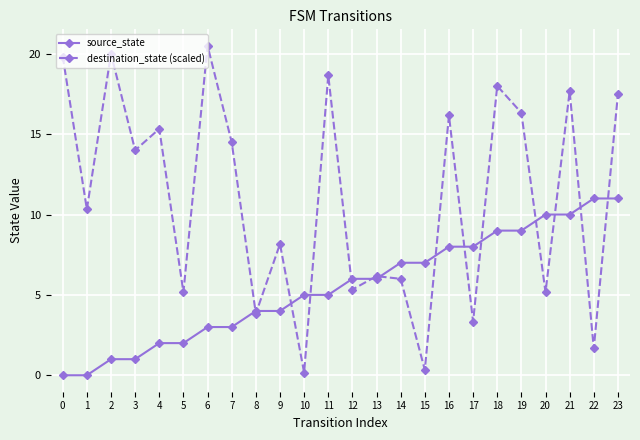

Is this an area chart (filled region under the line)?

No